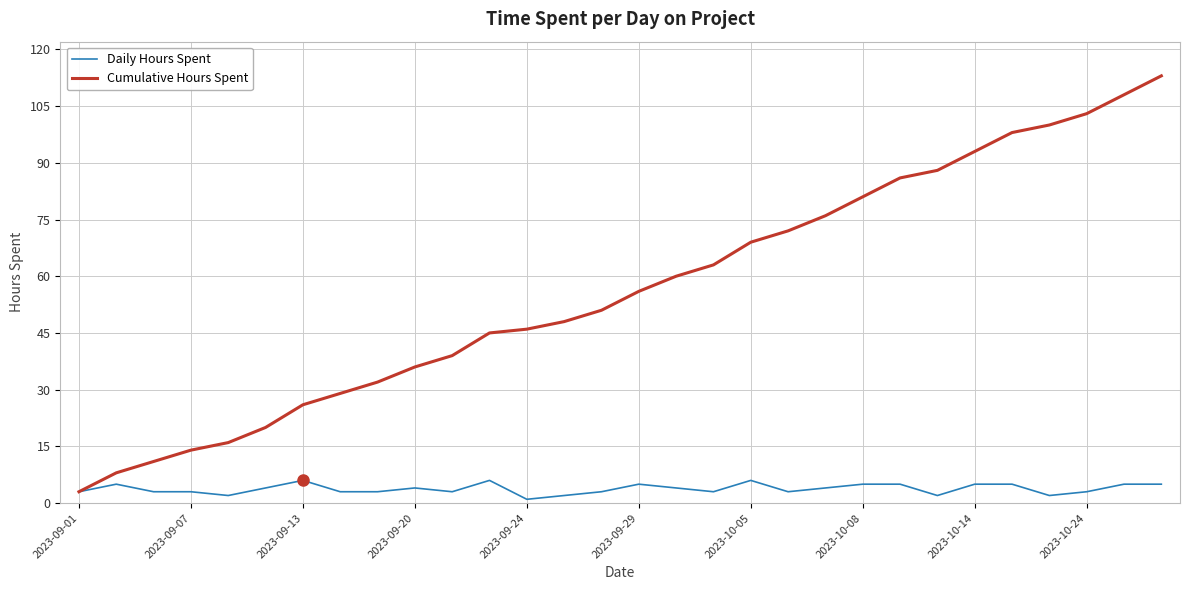

Does the chart have visible grid lines?

Yes